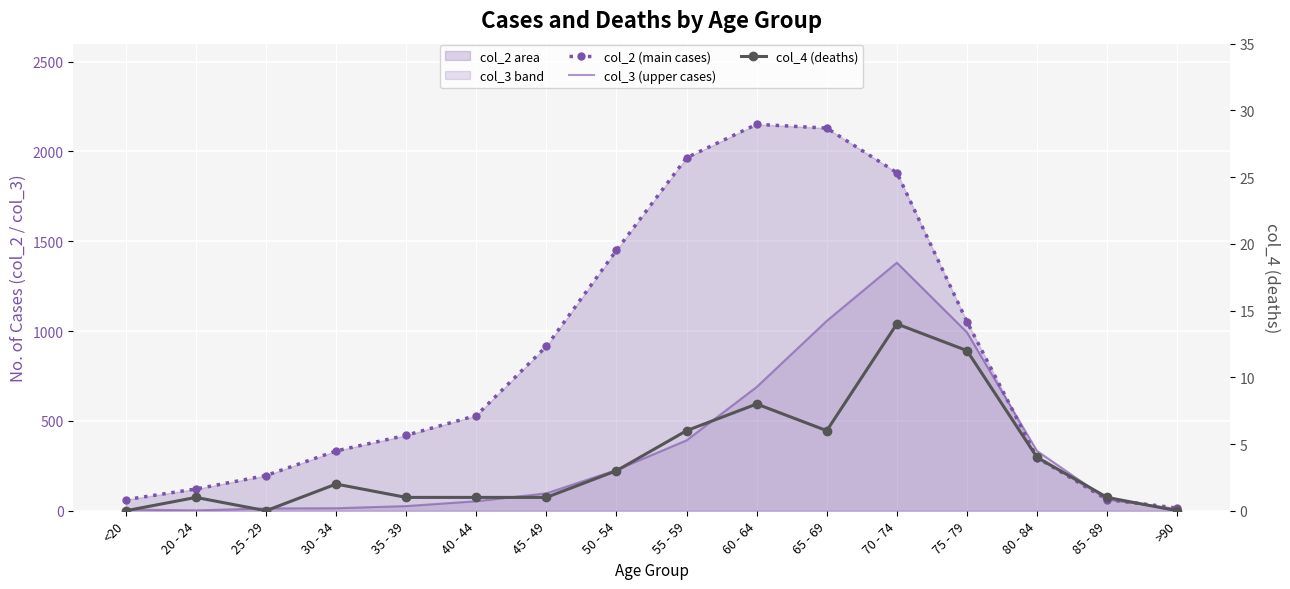

How many series are shown in this chart?

3